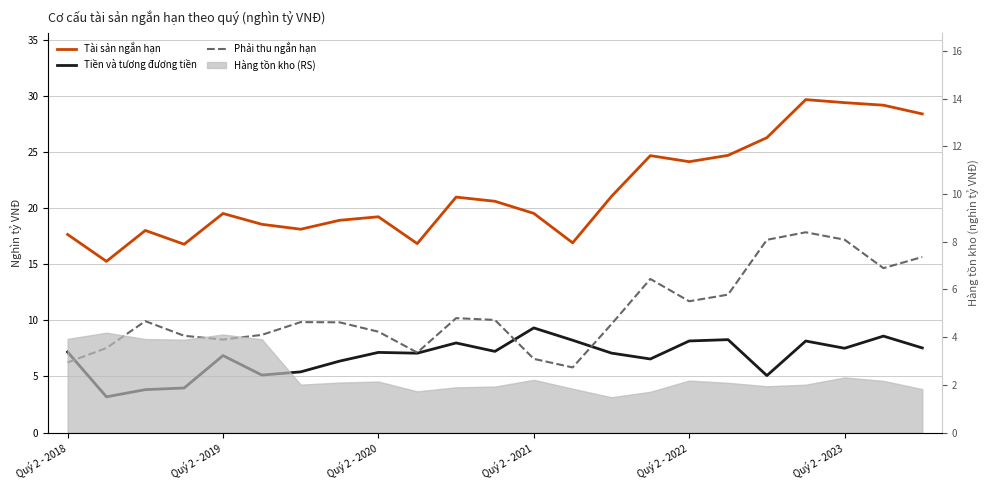

True or false: Tài sản ngắn hạn and Tiền và tương đương tiền cross at least once.

False